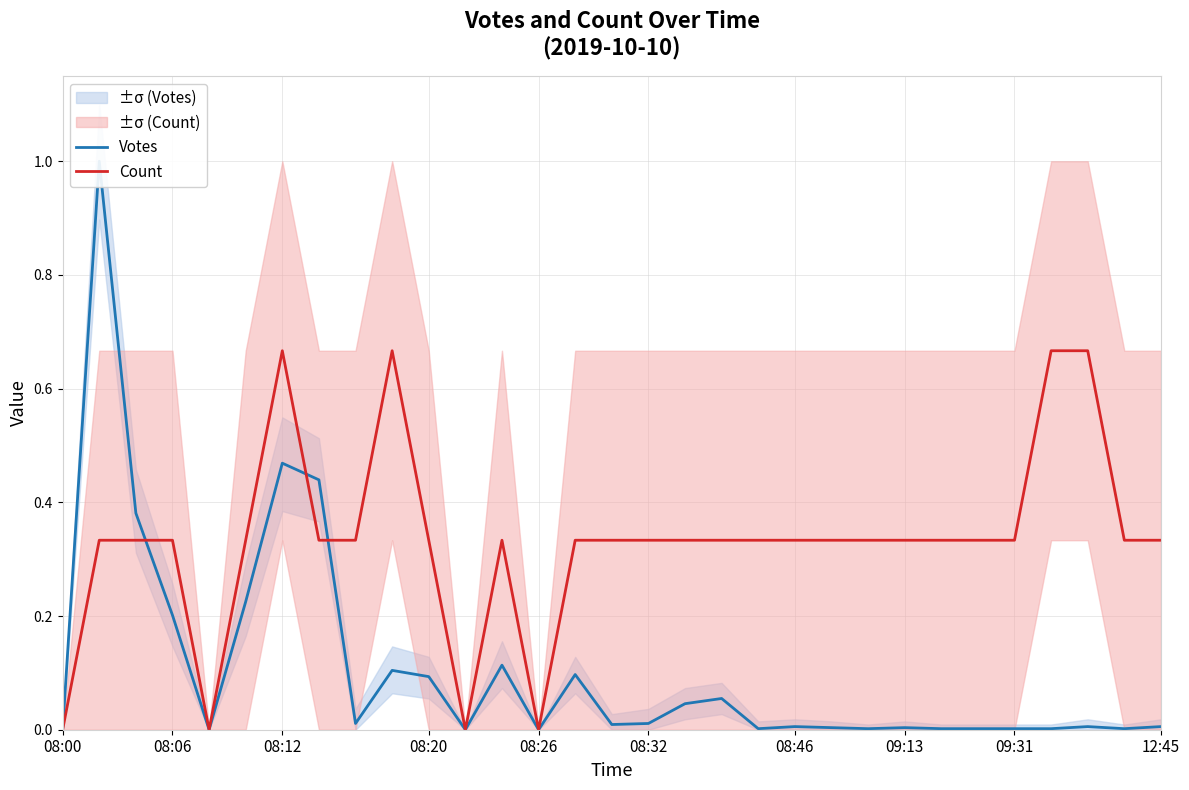

How many interior local peaks does the Count series have?

3